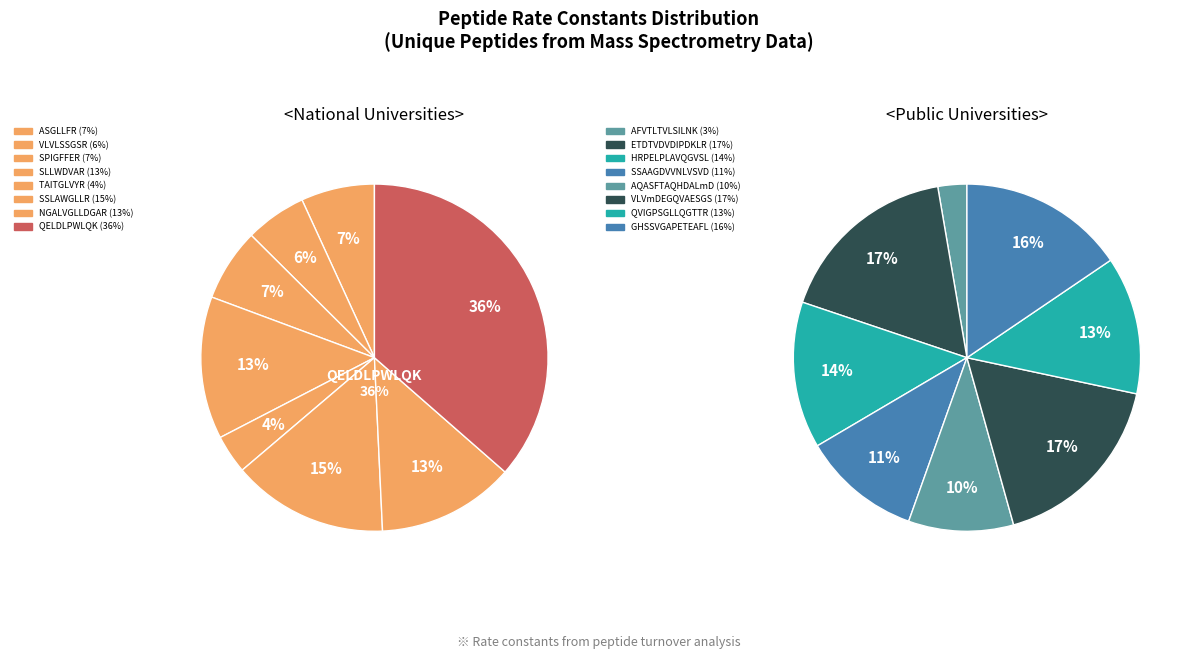

Which slice is the largest?

QELDLPWLQK